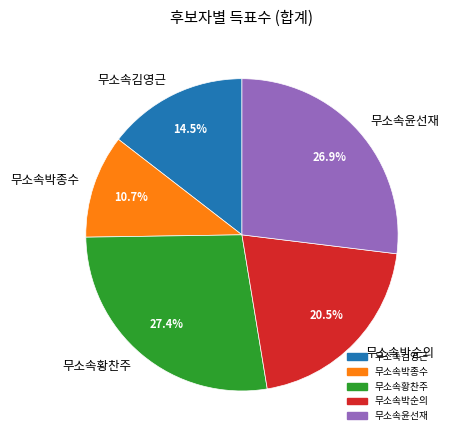

Is there a majority slice in this chart?

No